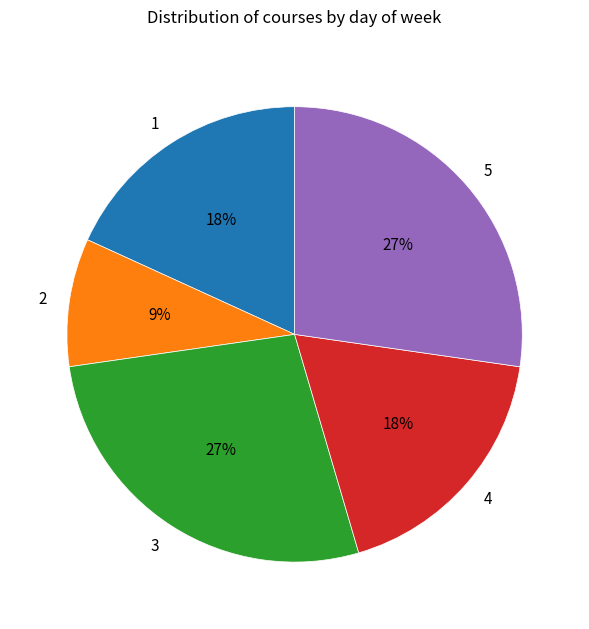

What is the smallest slice in the pie chart?

2